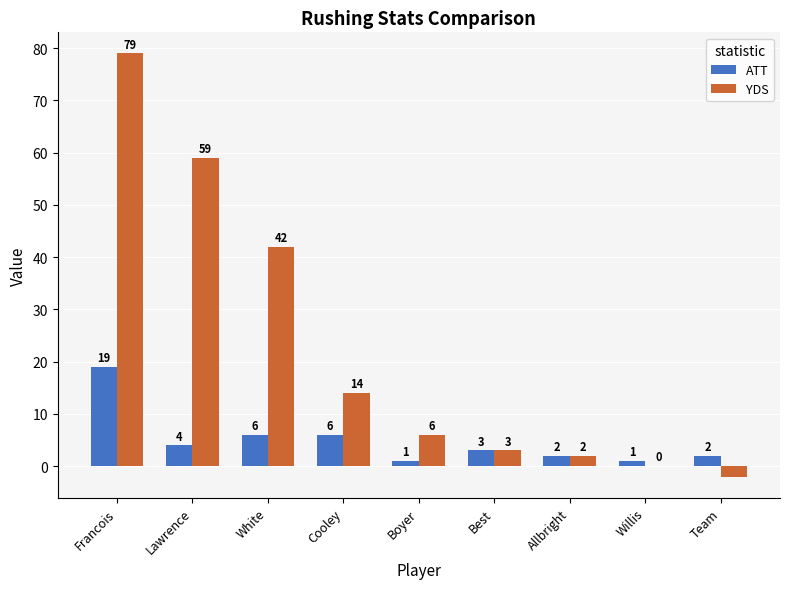

Reading left to right, list all the values displayed in this chart.

ATT: Francois=19	Lawrence=4	White=6	Cooley=6	Boyer=1	Best=3	Allbright=2	Willis=1	Team=2
YDS: Francois=79	Lawrence=59	White=42	Cooley=14	Boyer=6	Best=3	Allbright=2	Willis=0	Team=-2